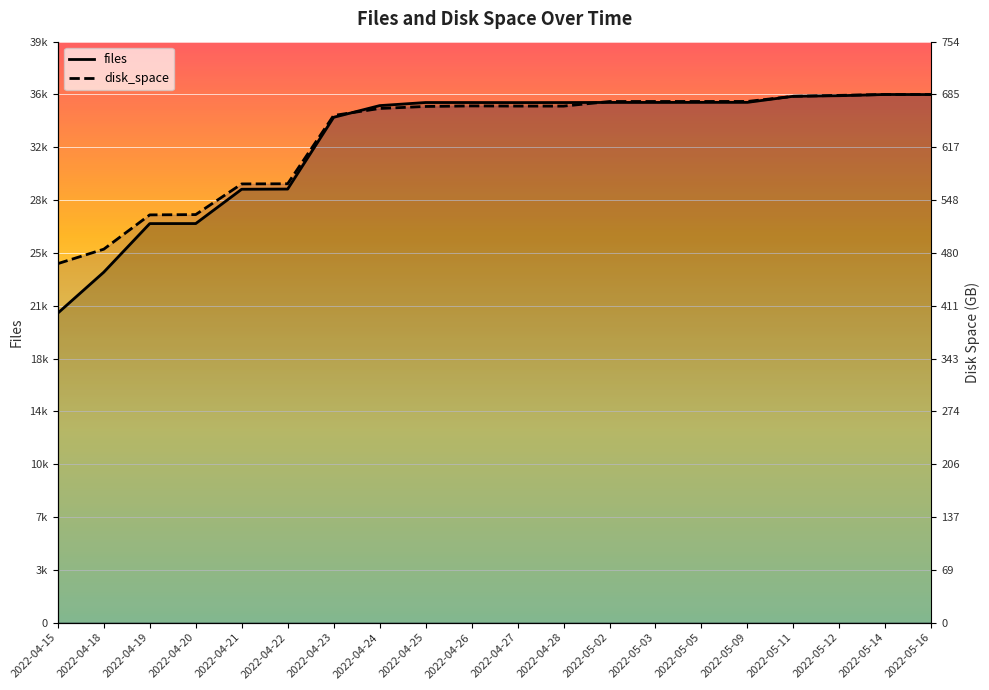

How many times do disk_space and files cross each other?

6